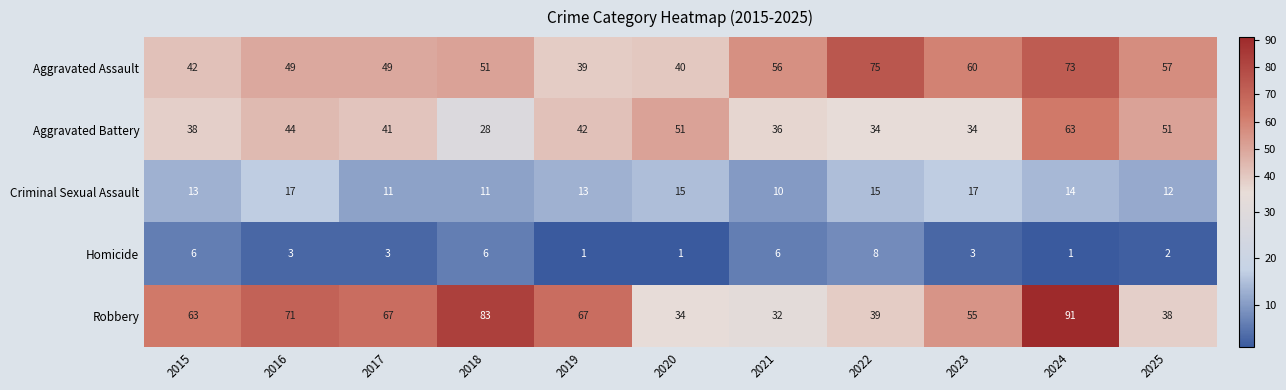

Which series has the widest spread of values?

Robbery